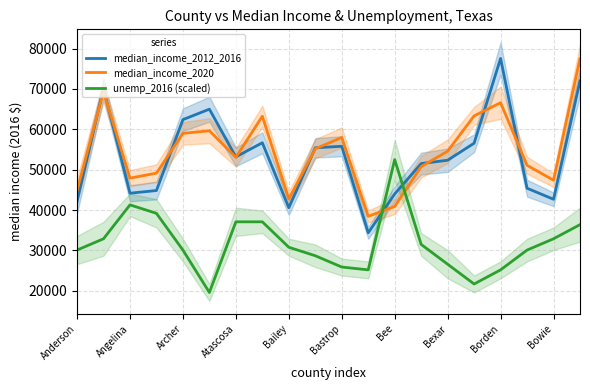

Which series has the widest spread of values?

median_income_2012_2016